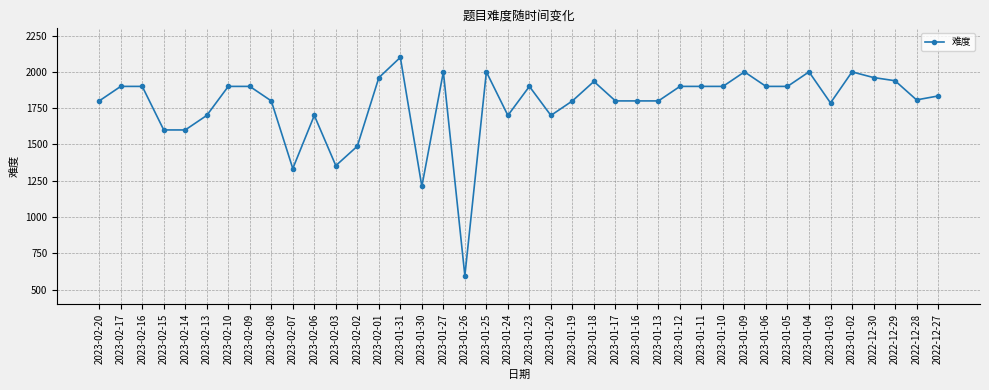

How many data points are less than 1900?

20